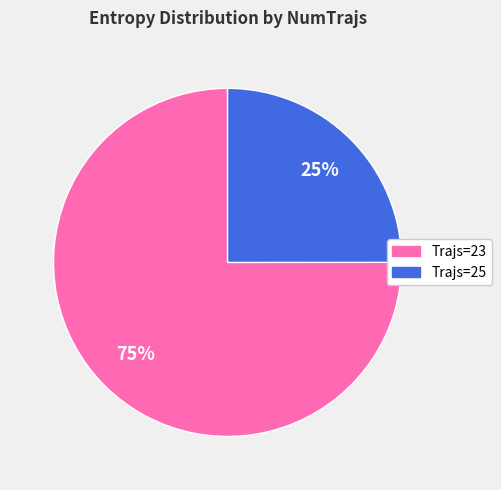

Is there a majority slice in this chart?

Yes